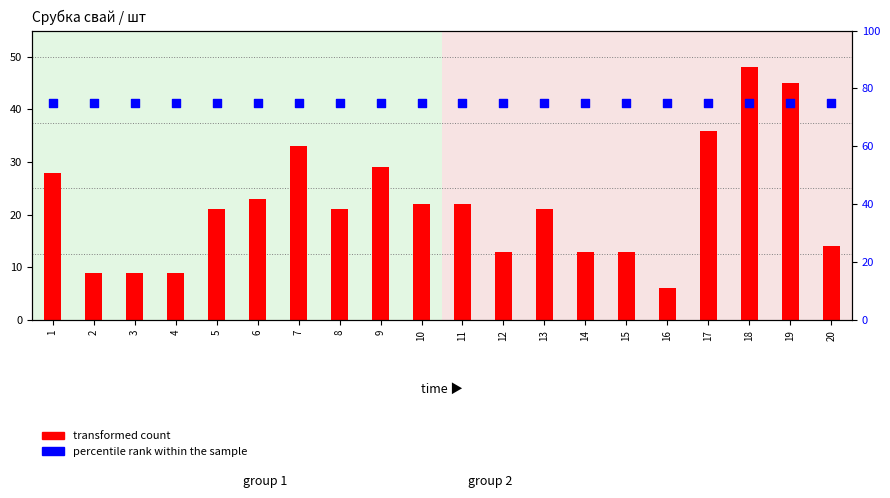

Which series contains the highest Y value?

percentile rank within the sample